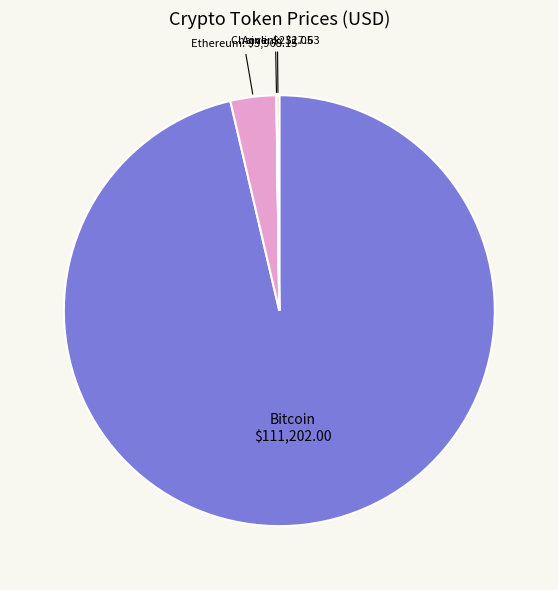

Is there any slice that represents more than half of the pie?

Yes